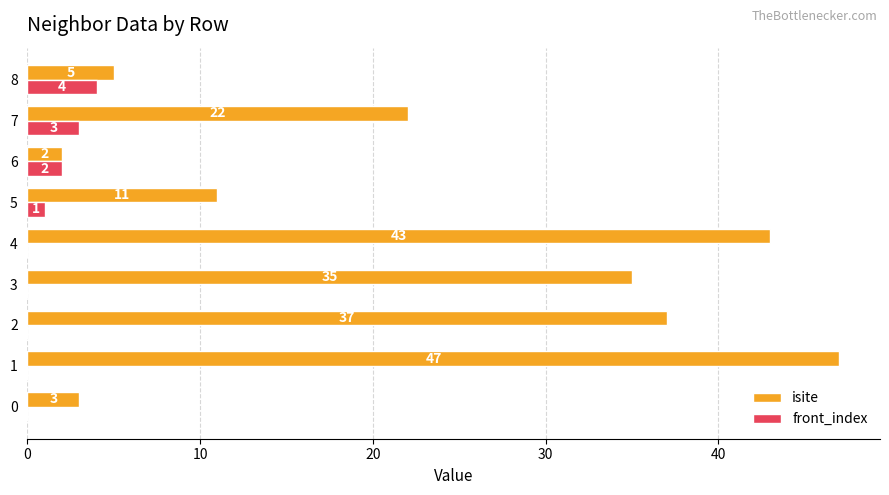

Count the number of data series in this chart.

2